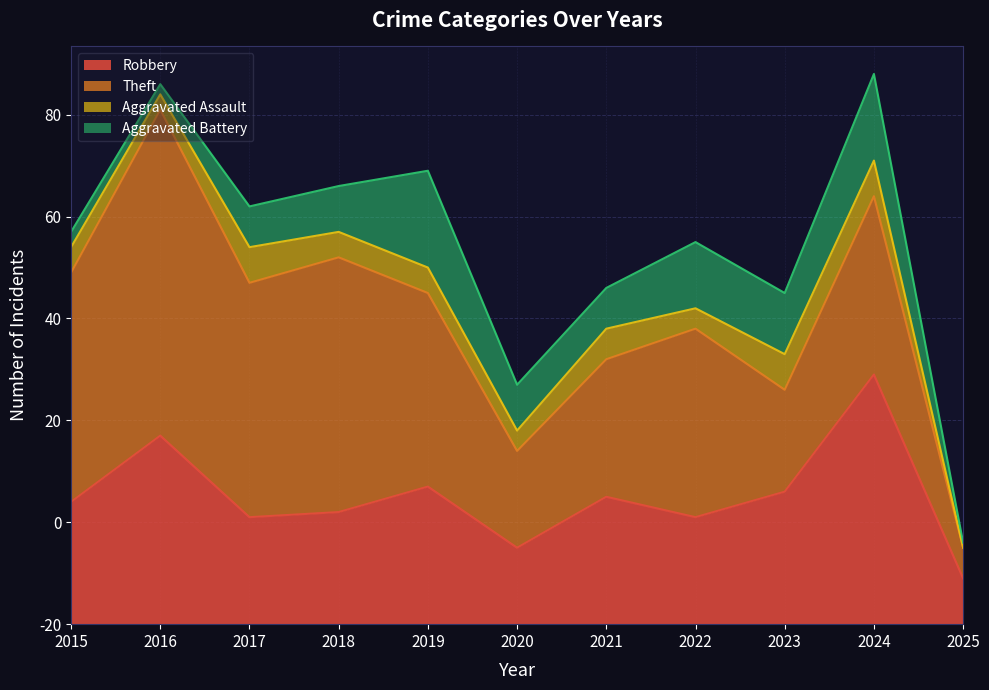

Reading right to left, what are all the values shown in this chart?

Robbery: 2025=9	2024=49	2023=26	2022=21	2021=25	2020=15	2019=27	2018=22	2017=21	2016=37	2015=24
Theft: 2025=6	2024=35	2023=20	2022=37	2021=27	2020=19	2019=38	2018=50	2017=46	2016=64	2015=45
Aggravated Assault: 2025=0	2024=7	2023=7	2022=4	2021=6	2020=4	2019=5	2018=5	2017=7	2016=3	2015=5
Aggravated Battery: 2025=1	2024=17	2023=12	2022=13	2021=8	2020=9	2019=19	2018=9	2017=8	2016=2	2015=3